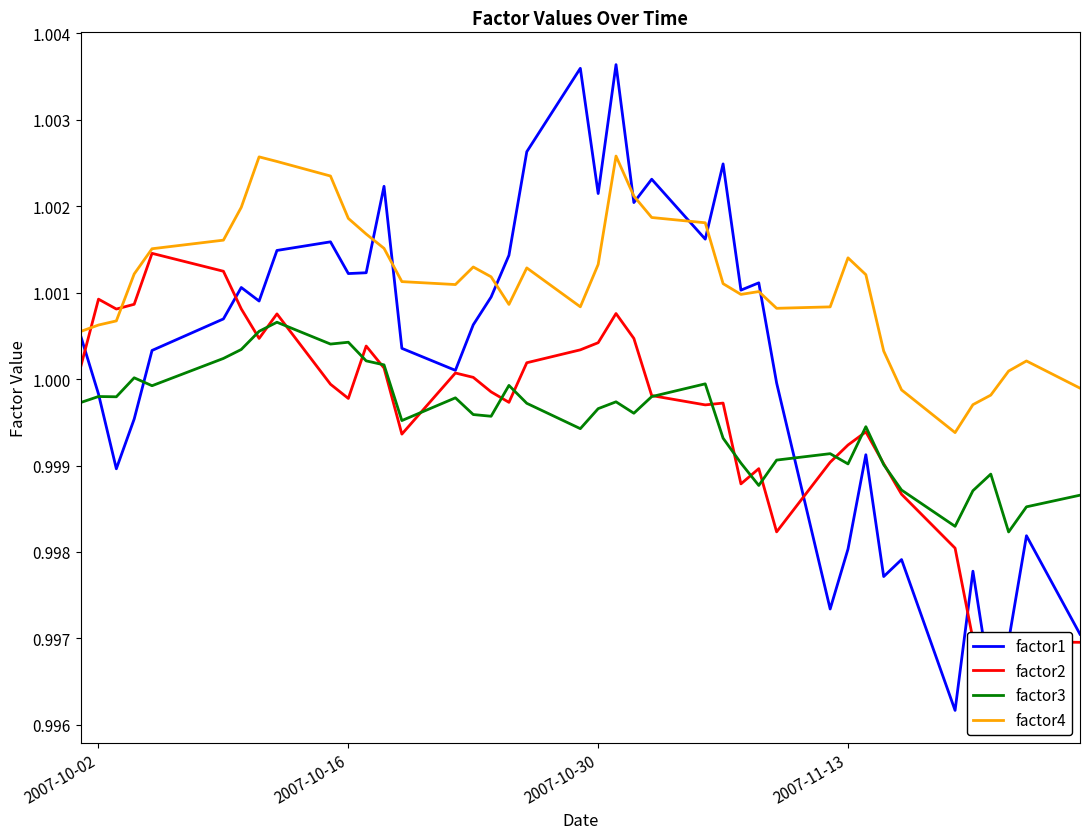

True or false: factor3 and factor4 cross at least once.

False